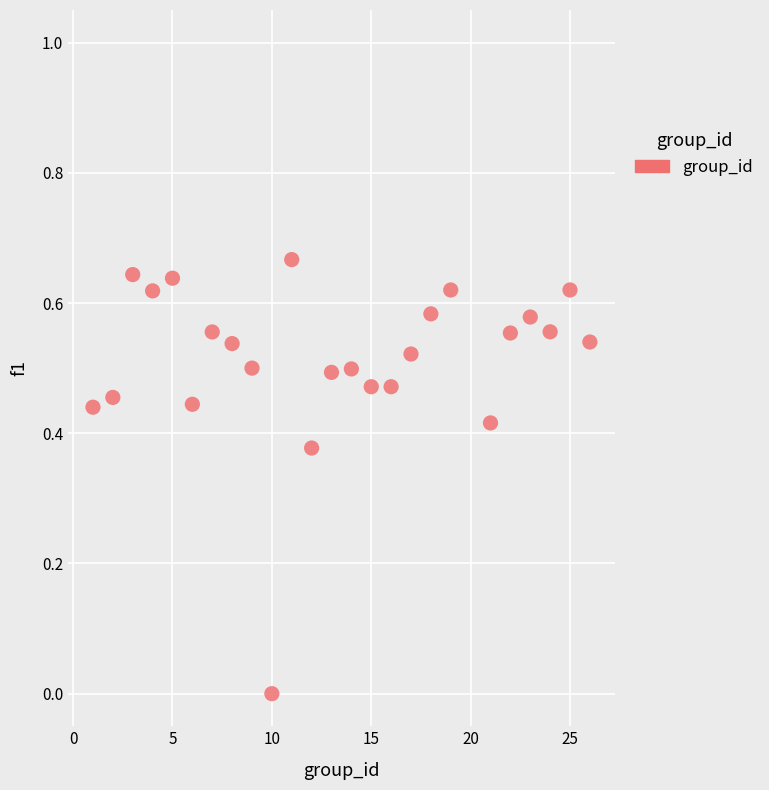

What is the range of X values (max minus min)?

25.0